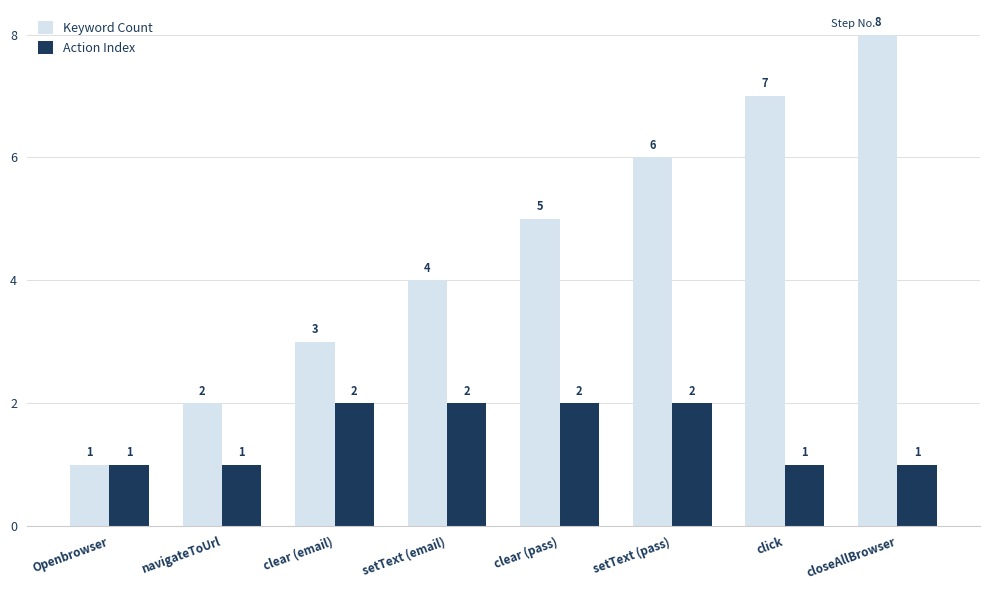

List the series in order of their peak value, lowest first.

Action Index, Keyword Count